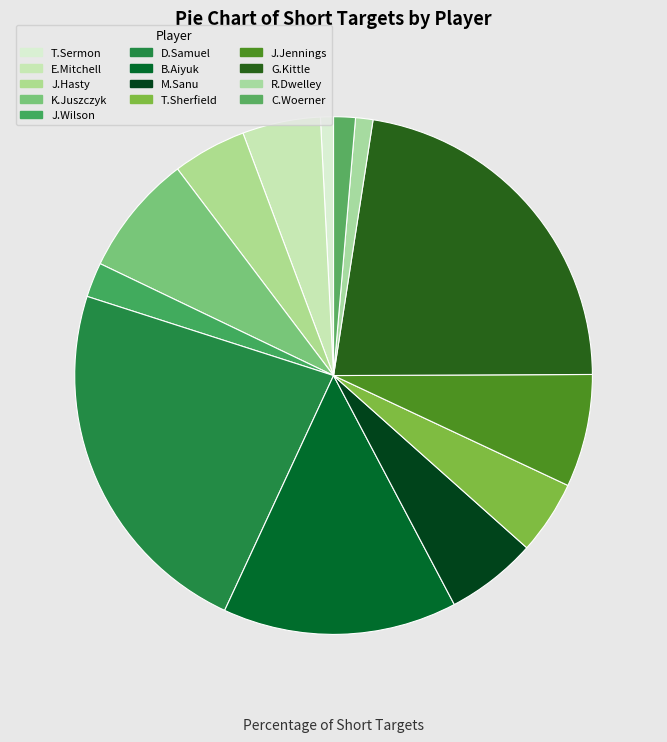

What portion of the pie excludes J.Jennings?

93.0%